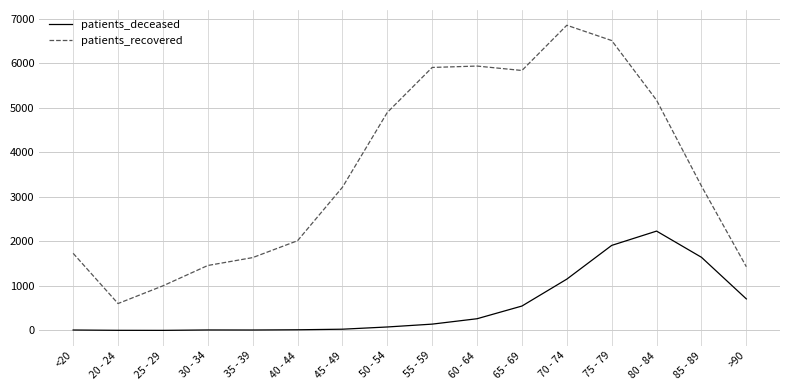

Which series has the largest range (max minus min)?

patients_recovered